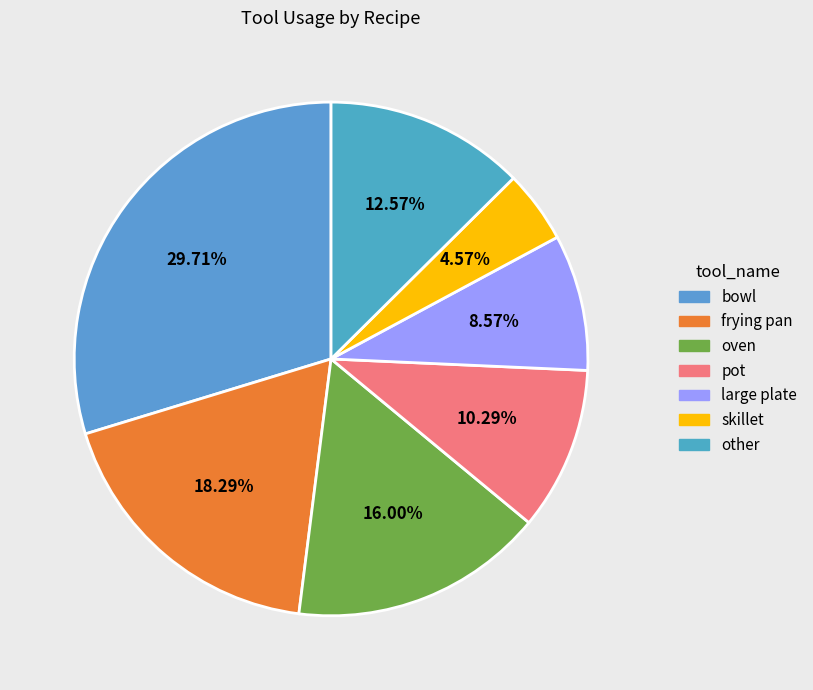

What is the total percentage of large plate and oven?

24.6%